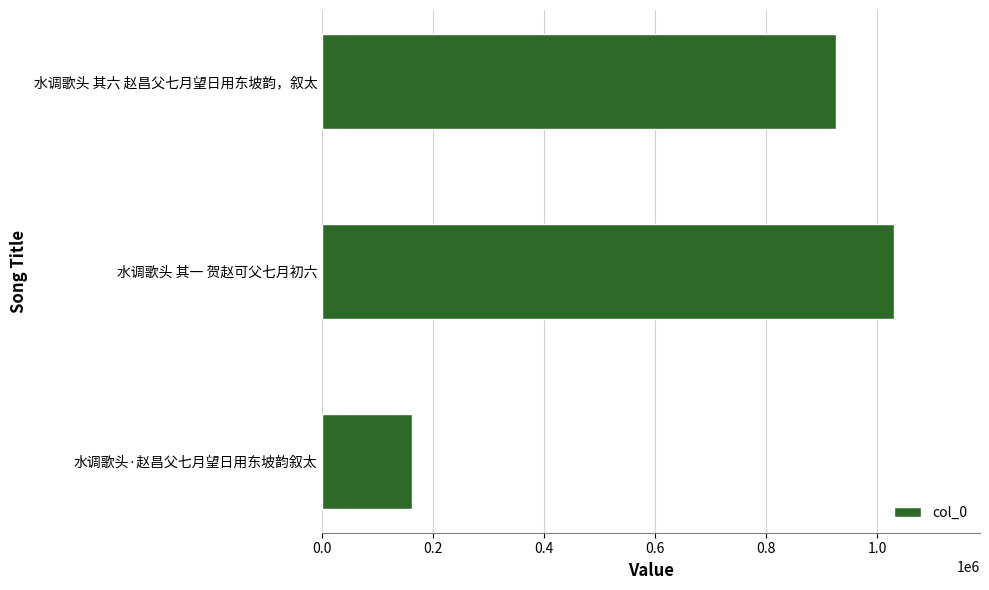

The chart shows a value of 1030336 at 水调歌头 其一 贺赵可父七月初六. True or false?

True